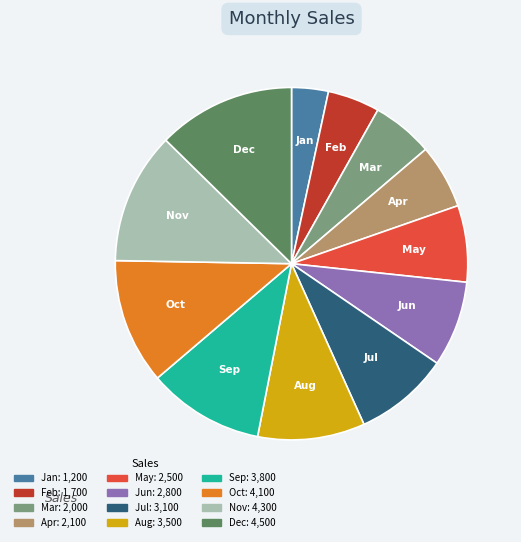

Approximately how many times larger is the value at Jul compared to Feb?

1.8